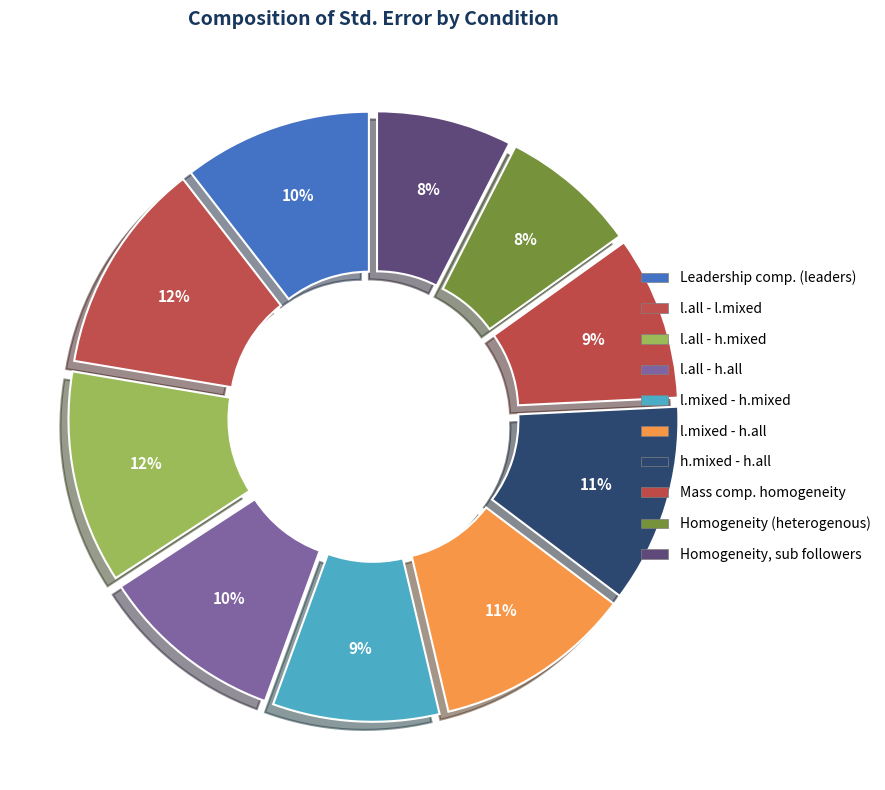

Count the number of slices in the pie.

10